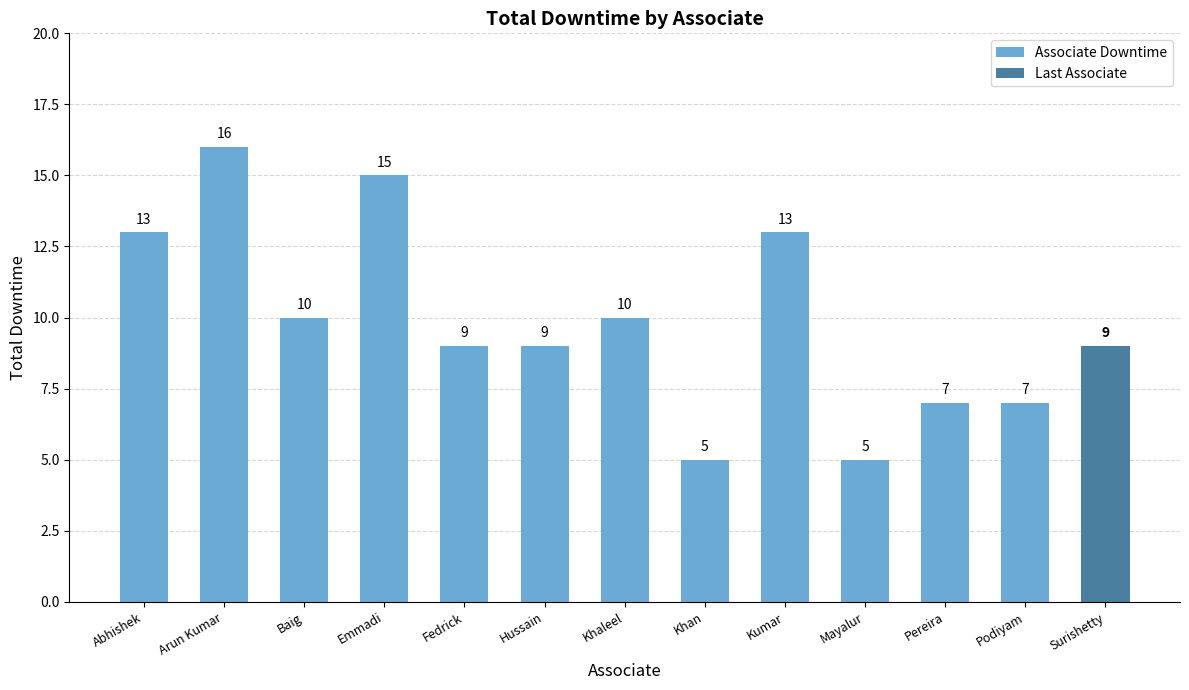

Rank the categories by value from lowest to highest.

Khan, Mayalur, Pereira, Podiyam, Fedrick, Hussain, Baig, Khaleel, Abhishek, Kumar, Emmadi, Arun Kumar